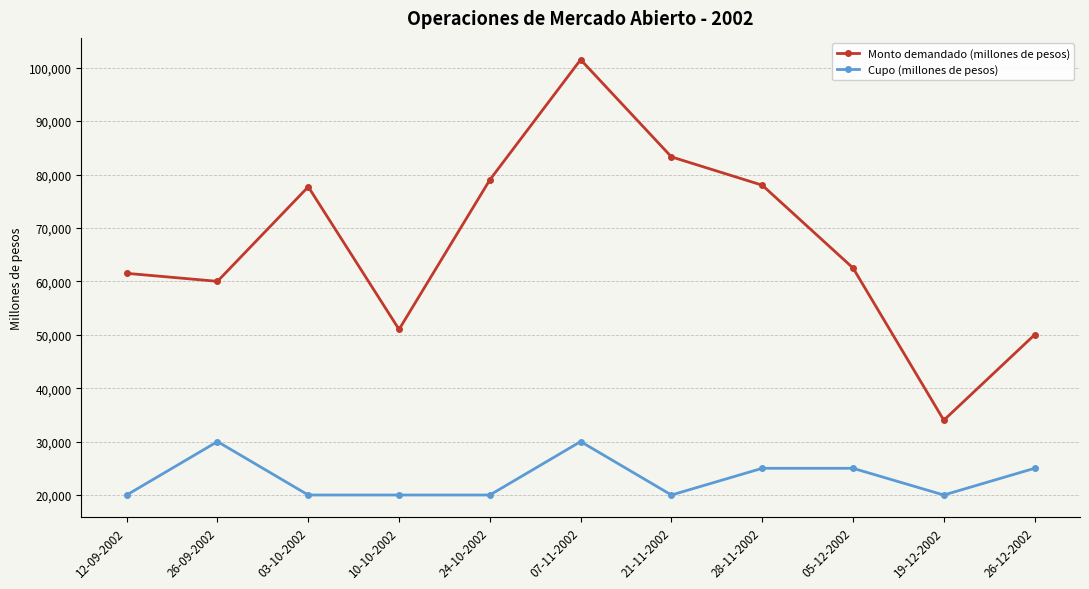

Rank the series by their maximum value, from lowest to highest.

Cupo (millones de pesos), Monto demandado (millones de pesos)